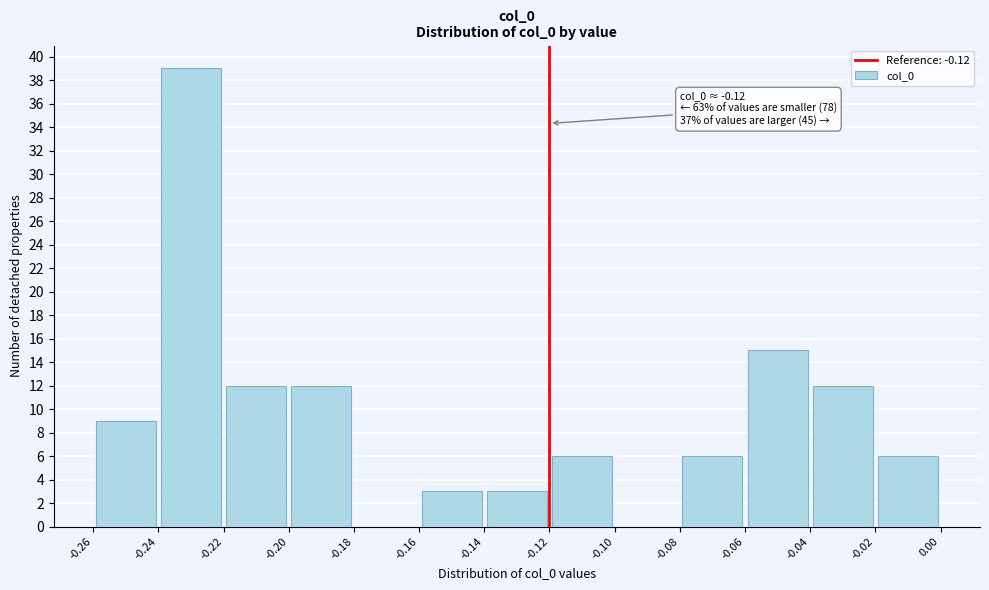

Which range on the x-axis has the tallest bar?

-0.24 to -0.22